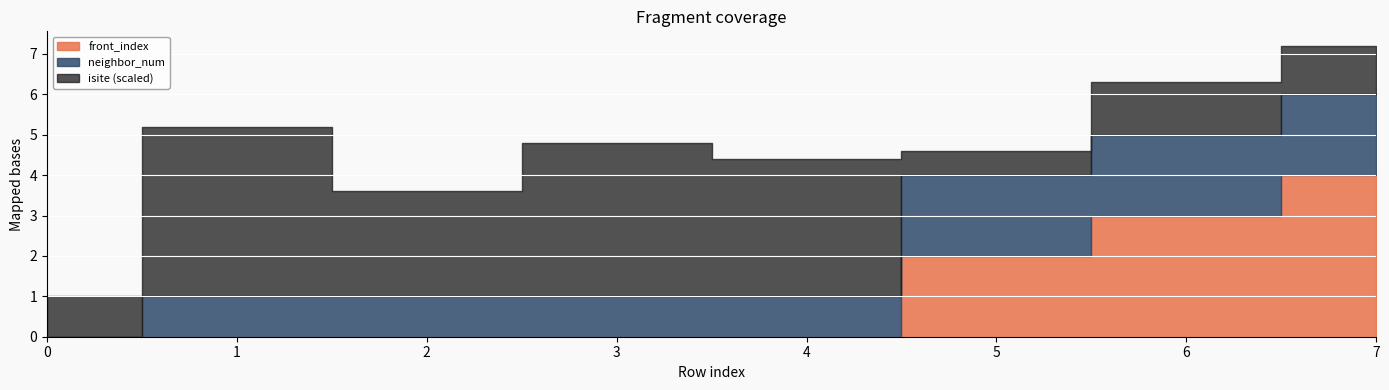

What is the average value of the neighbor_num series?

1